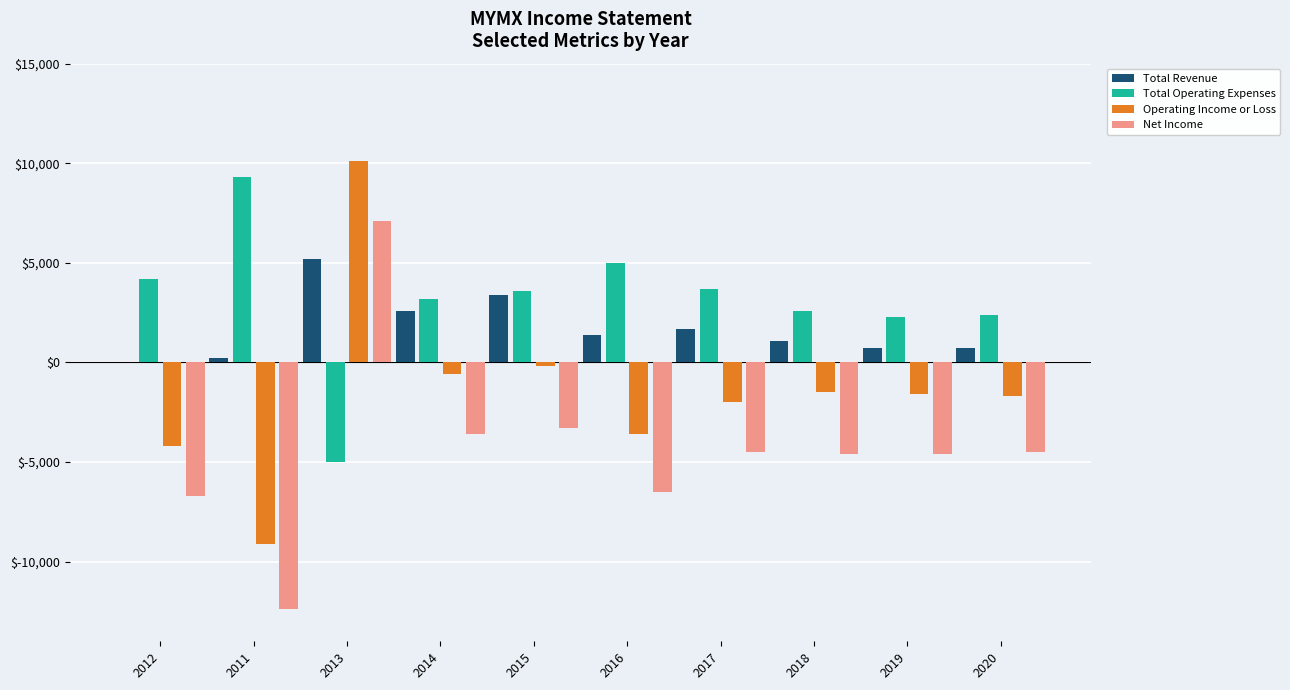

How many positive values does the Total Operating Expenses series have?

9